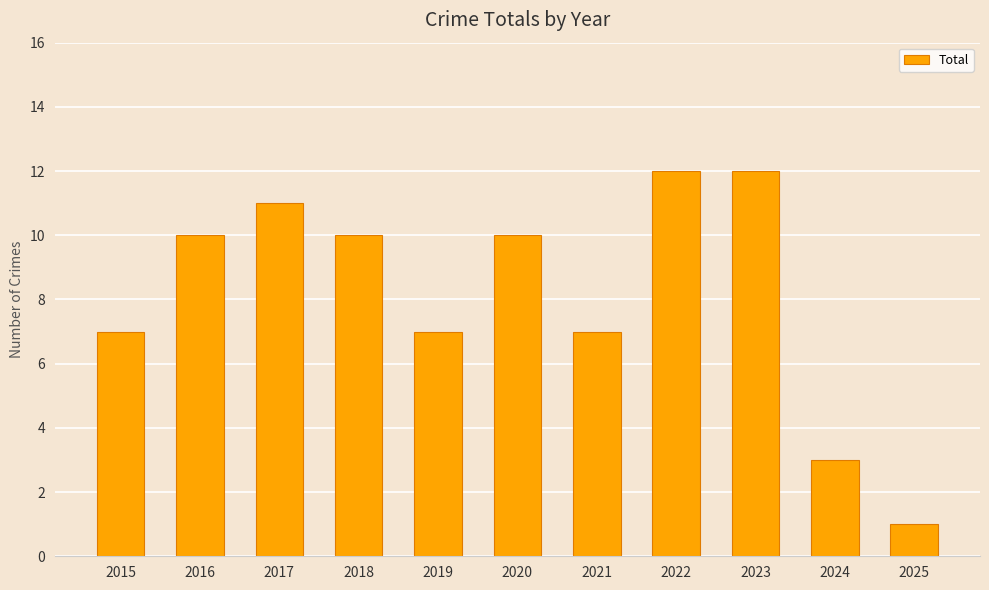

Reading right to left, transcribe all the data shown in this chart.

2025=1	2024=3	2023=12	2022=12	2021=7	2020=10	2019=7	2018=10	2017=11	2016=10	2015=7